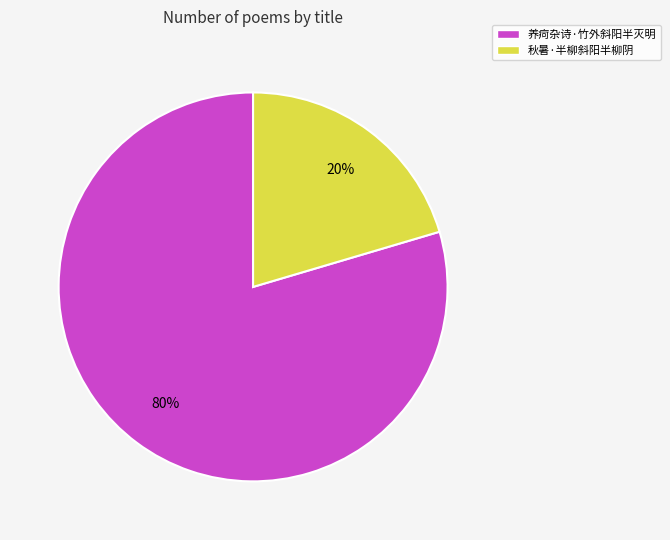

Is 秋暑·半柳斜阳半柳阴 the majority of the pie?

No